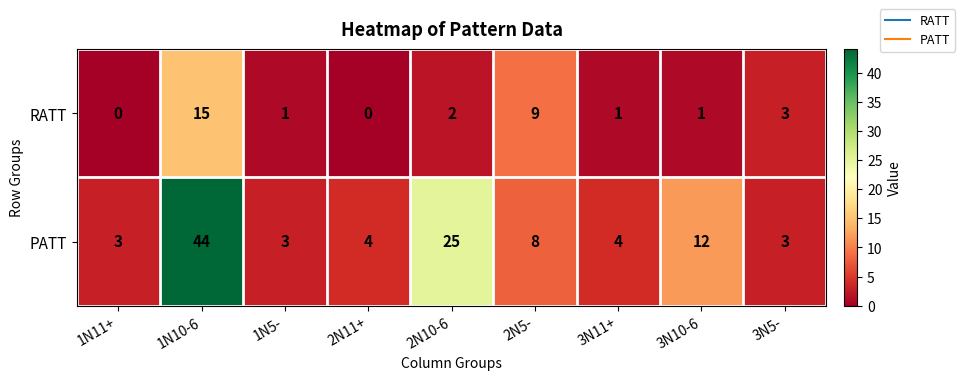

Between 1N10-6 and 3N10-6, which series saw the biggest shift?

PATT